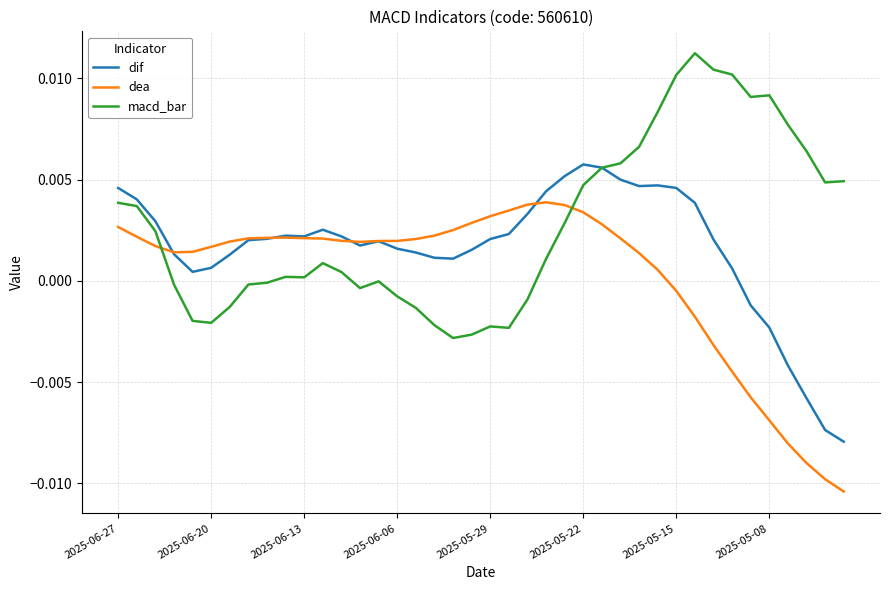

Which series ends up on top after the final intersection of macd_bar and dea?

macd_bar